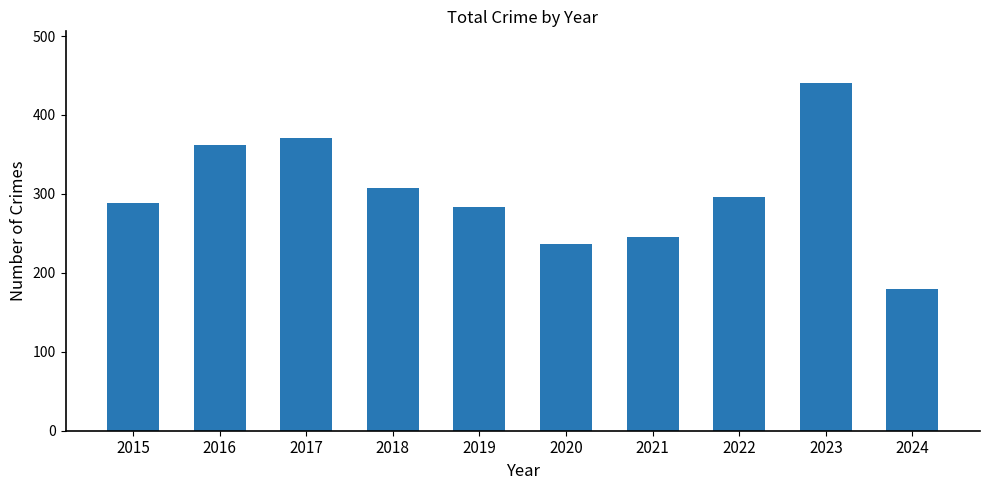

What is the difference between the maximum and minimum values?

261